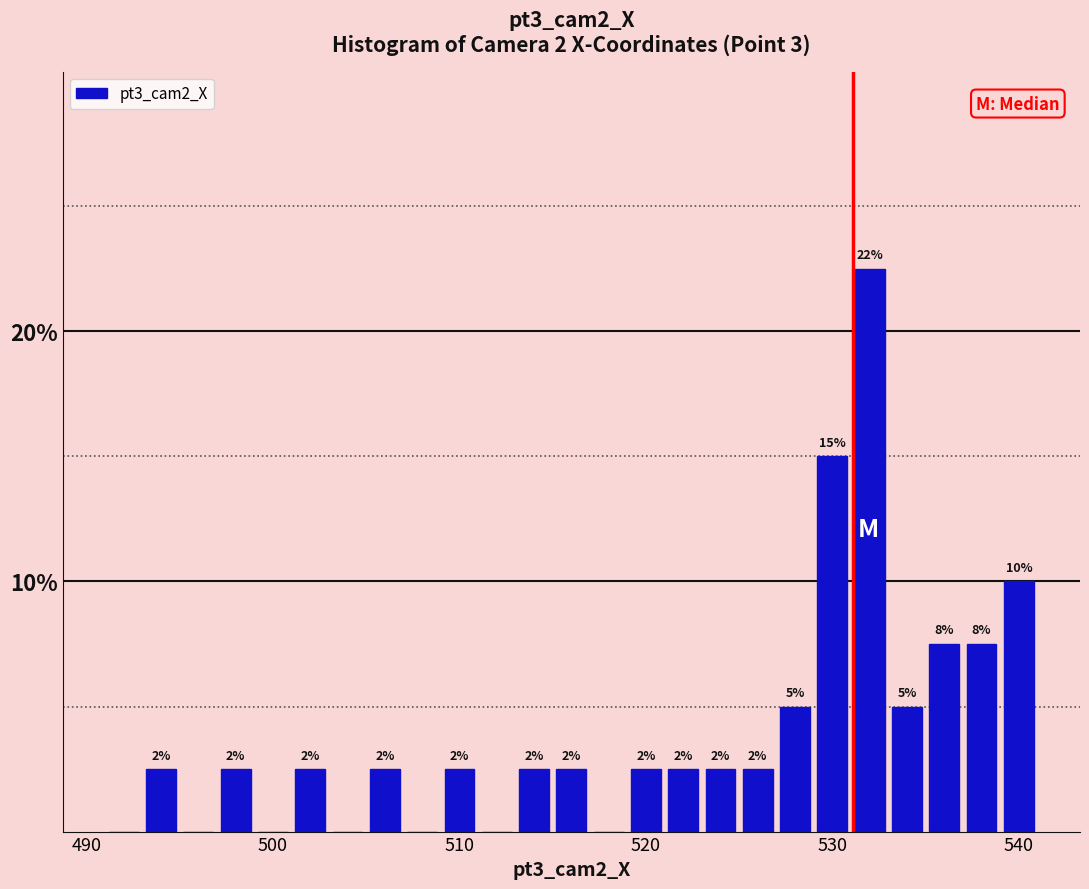

Around what value on the x-axis is the tallest bar? Give the approximate position of its centre, as read against the axis.

532